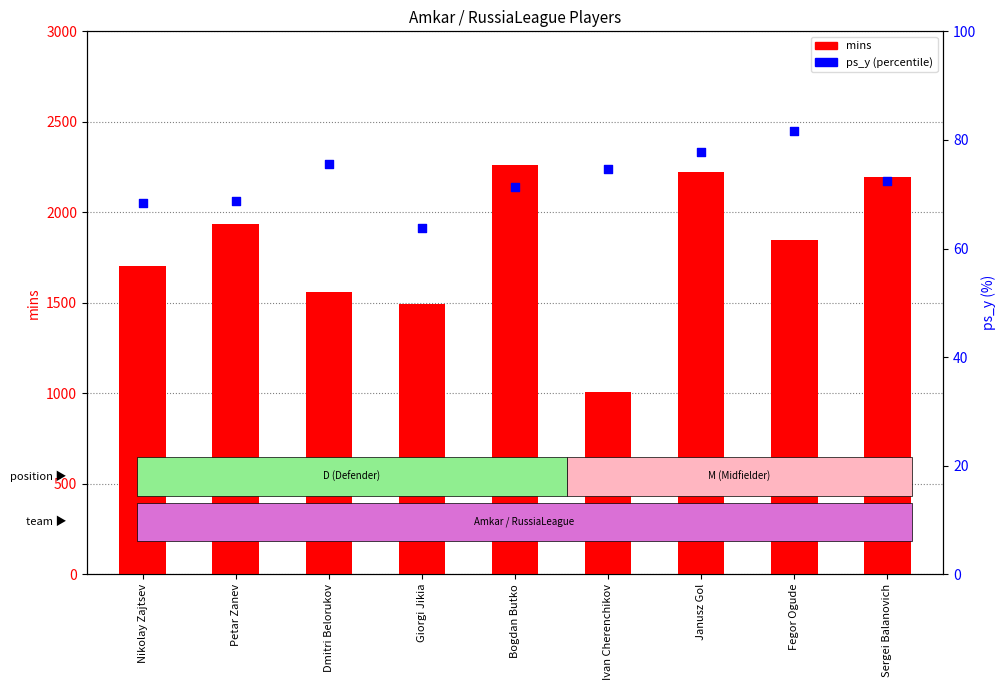

What is the total value across all series at Fegor Ogude?

1927.7